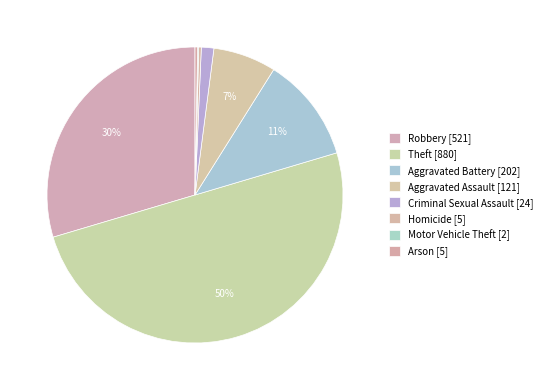

Is there any slice that represents more than half of the pie?

No